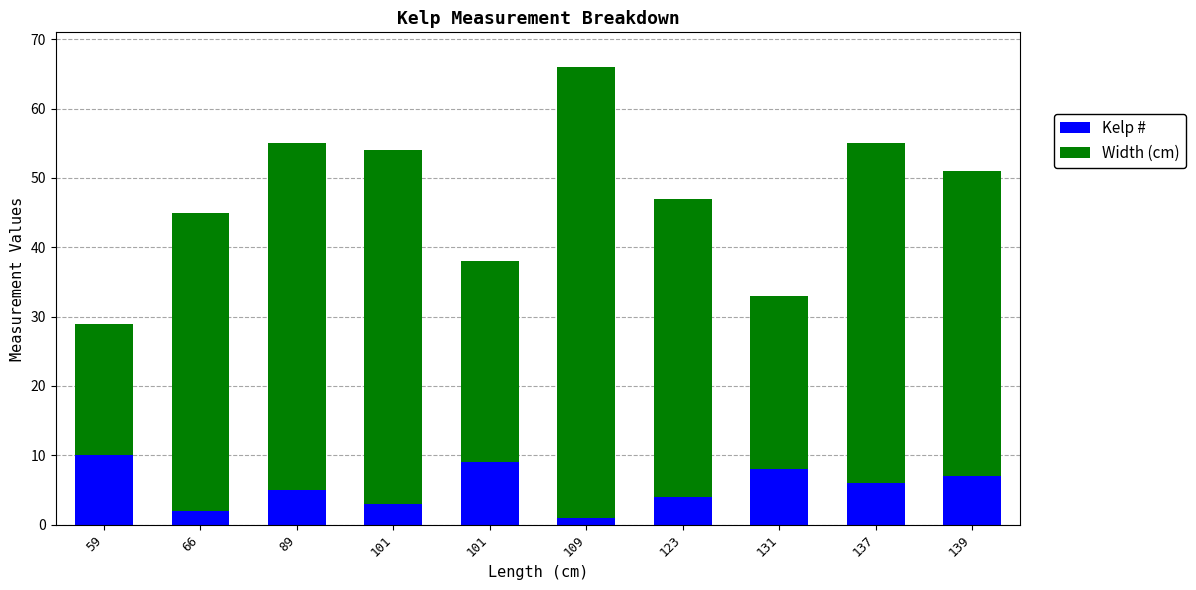

What is the highest value of the Kelp # series?

10